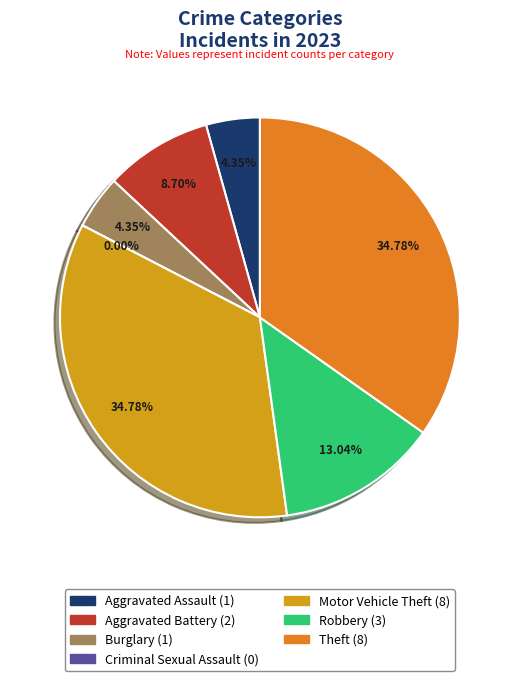

Which slice is the largest?

Motor Vehicle Theft